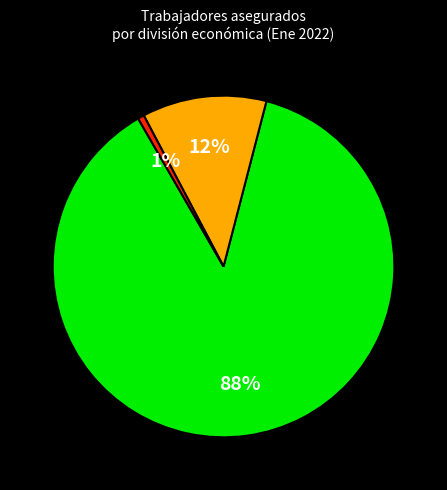

Does any single category account for the majority?

Yes